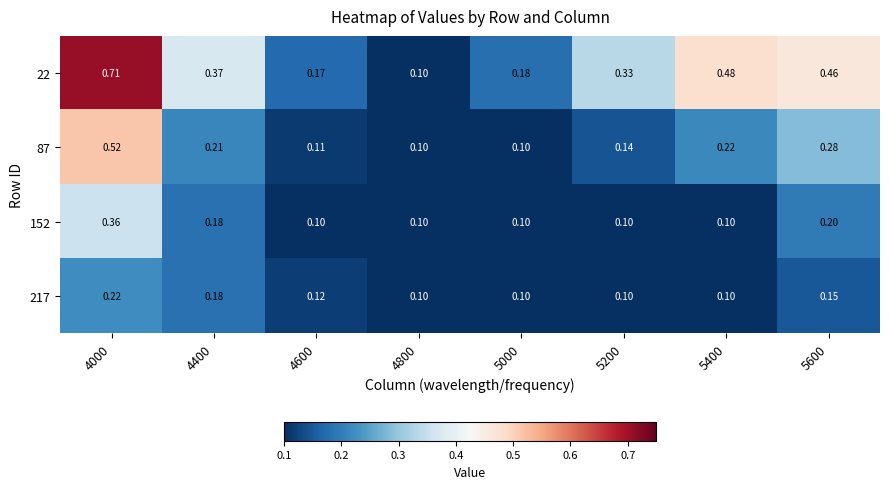

Between 5000 and 5600, which series saw the biggest shift?

22